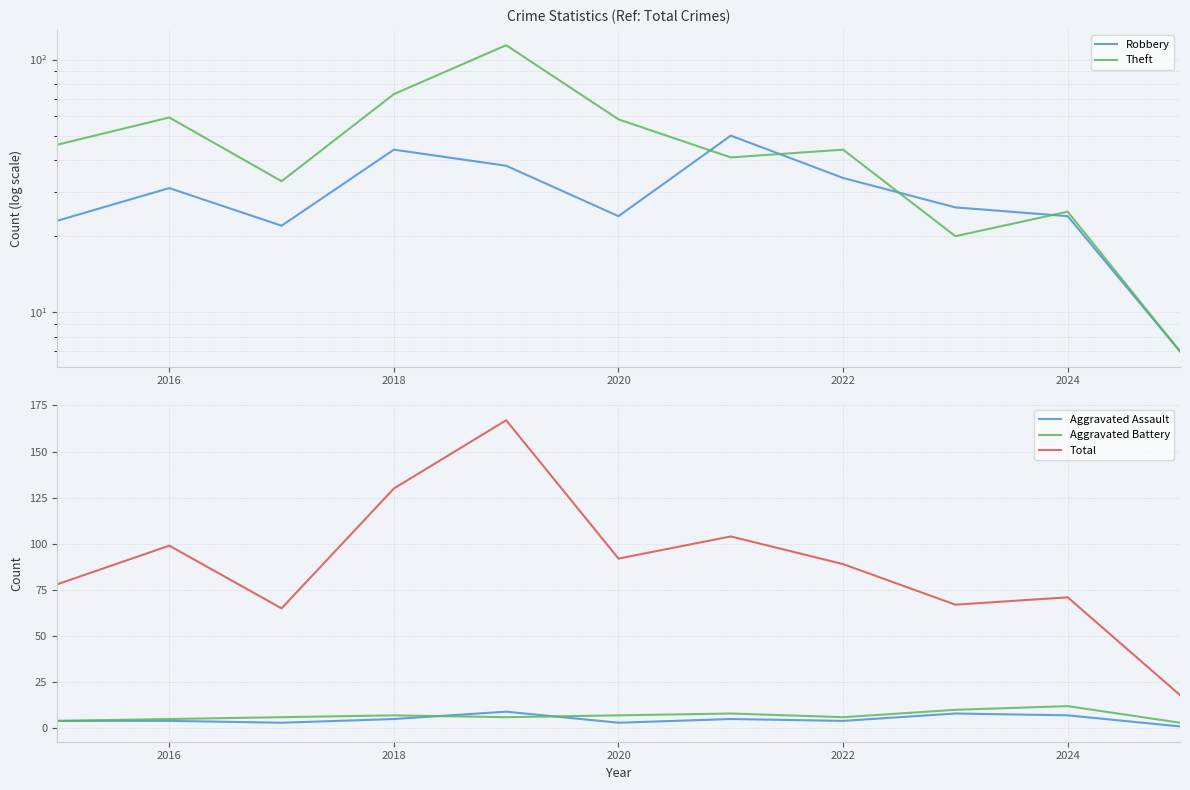

Which series has the widest spread of values?

Total